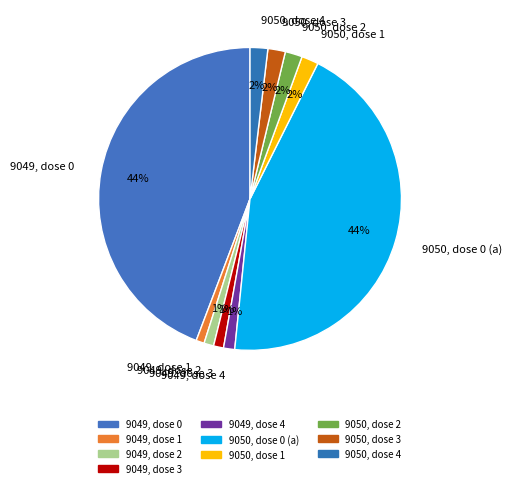

To the nearest percent, what is the difference between the largest and smallest slice percentages?

43%